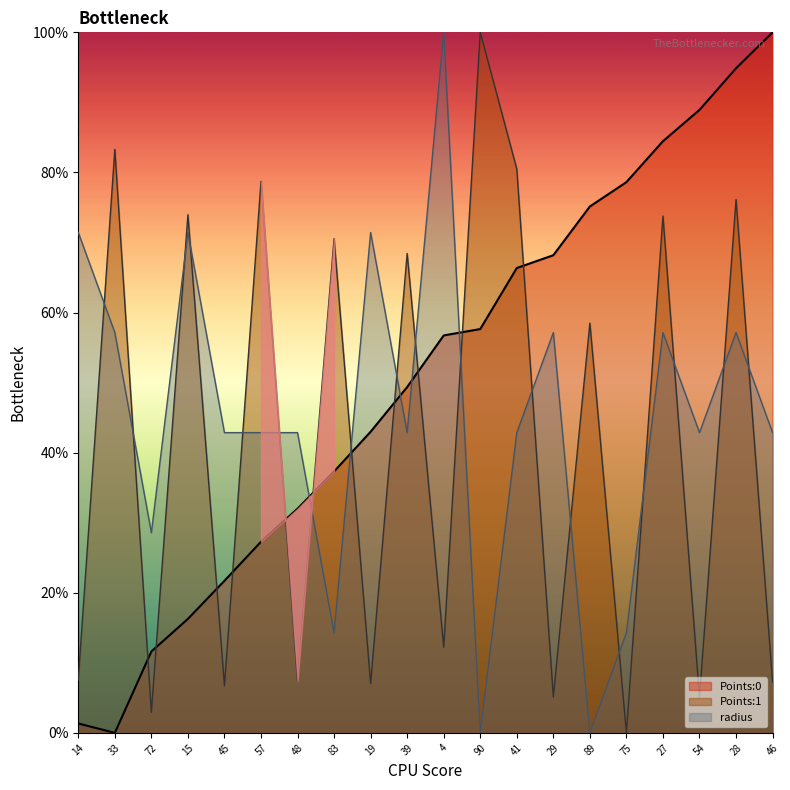

What is the greatest value displayed?

100.0